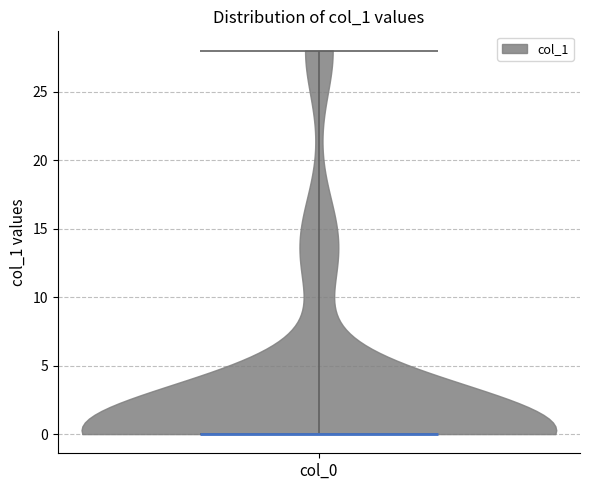

Read this violin plot against the y-axis: where its median line is, and the lowest and highest points the violin reaches. The values are not printed on the chart, so give them approximately, as read against the axis.

median line 0, lowest point 0, highest point 28